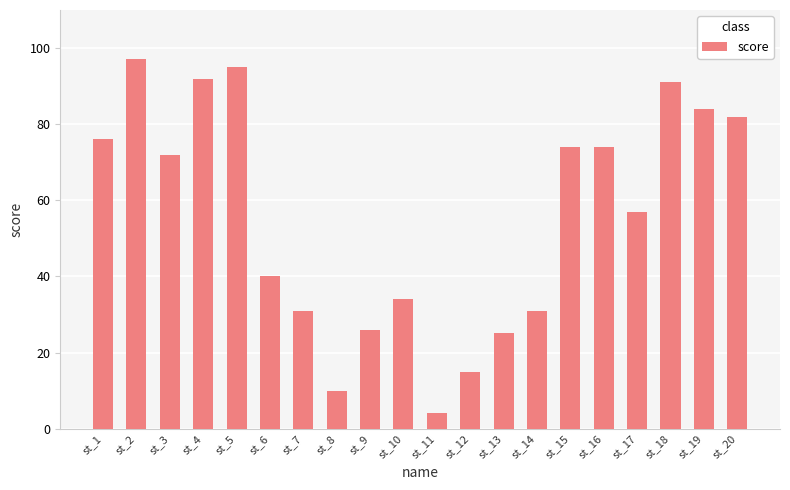

Which has a higher value, st_5 or st_10?

st_5